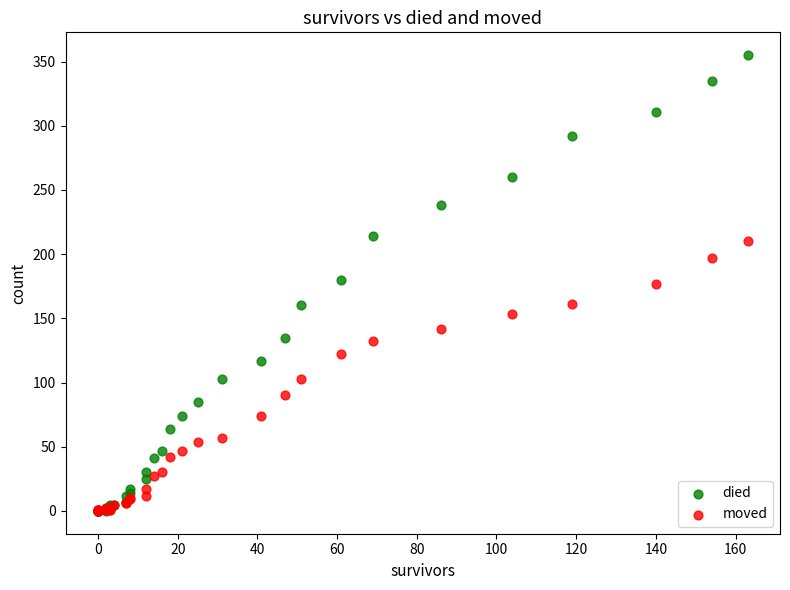

What are all the series names shown in the legend?

died, moved